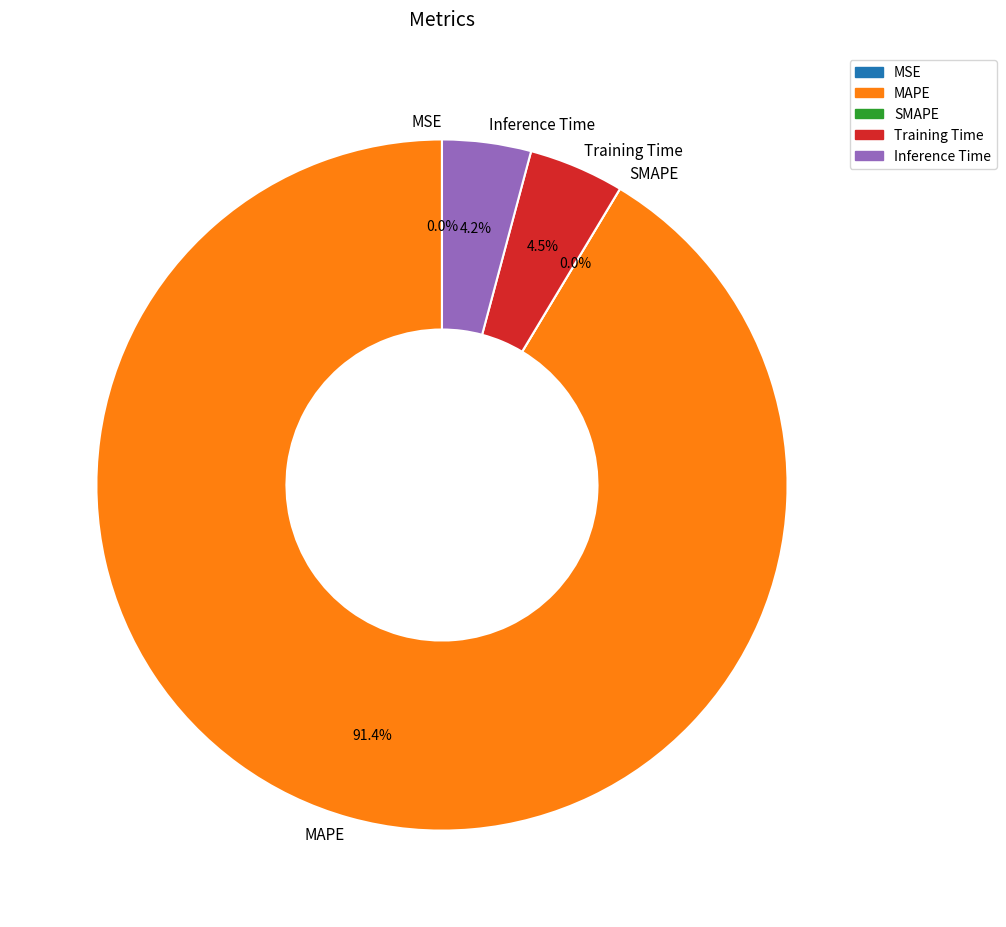

The Training Time slice represents 12% of the pie. True or false?

False